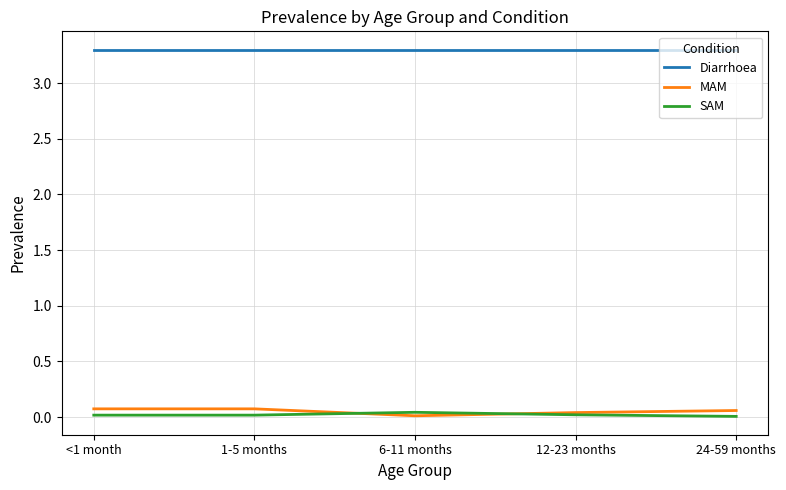

Which series has the largest total across all categories?

Diarrhoea